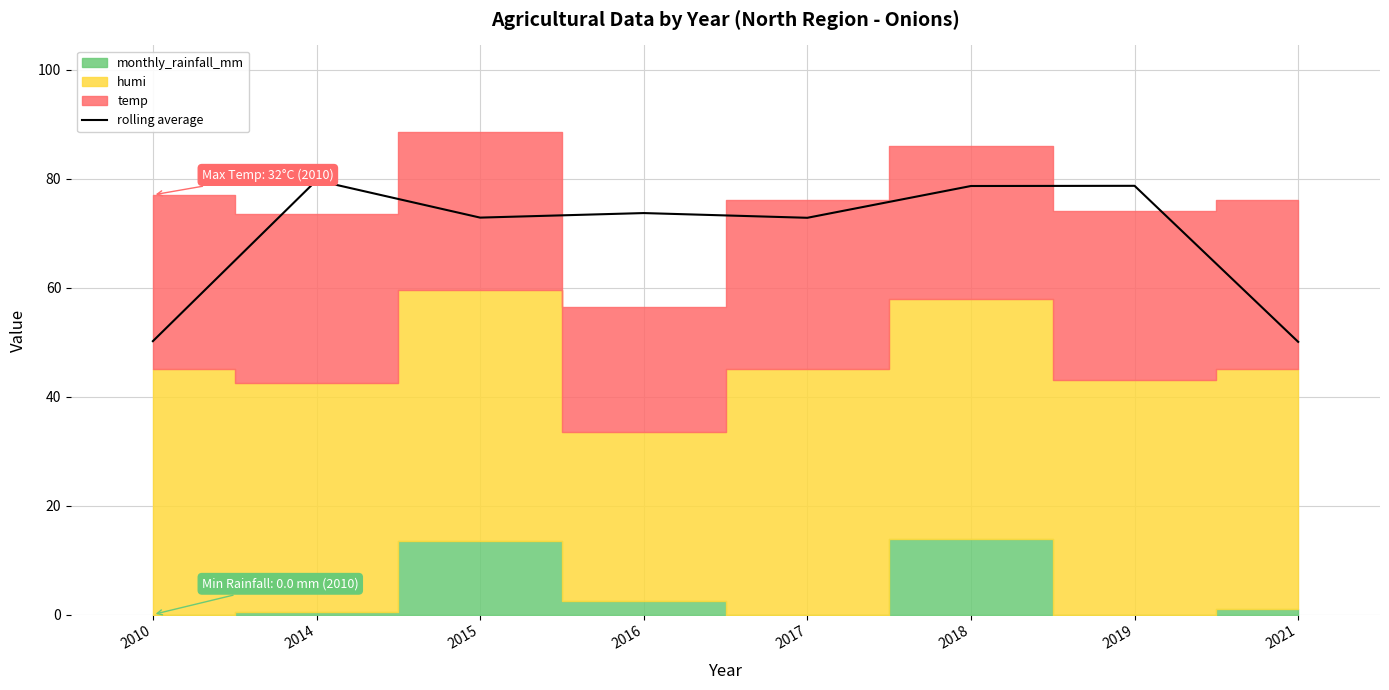

What is the value of the 7th point from the left?

78.7